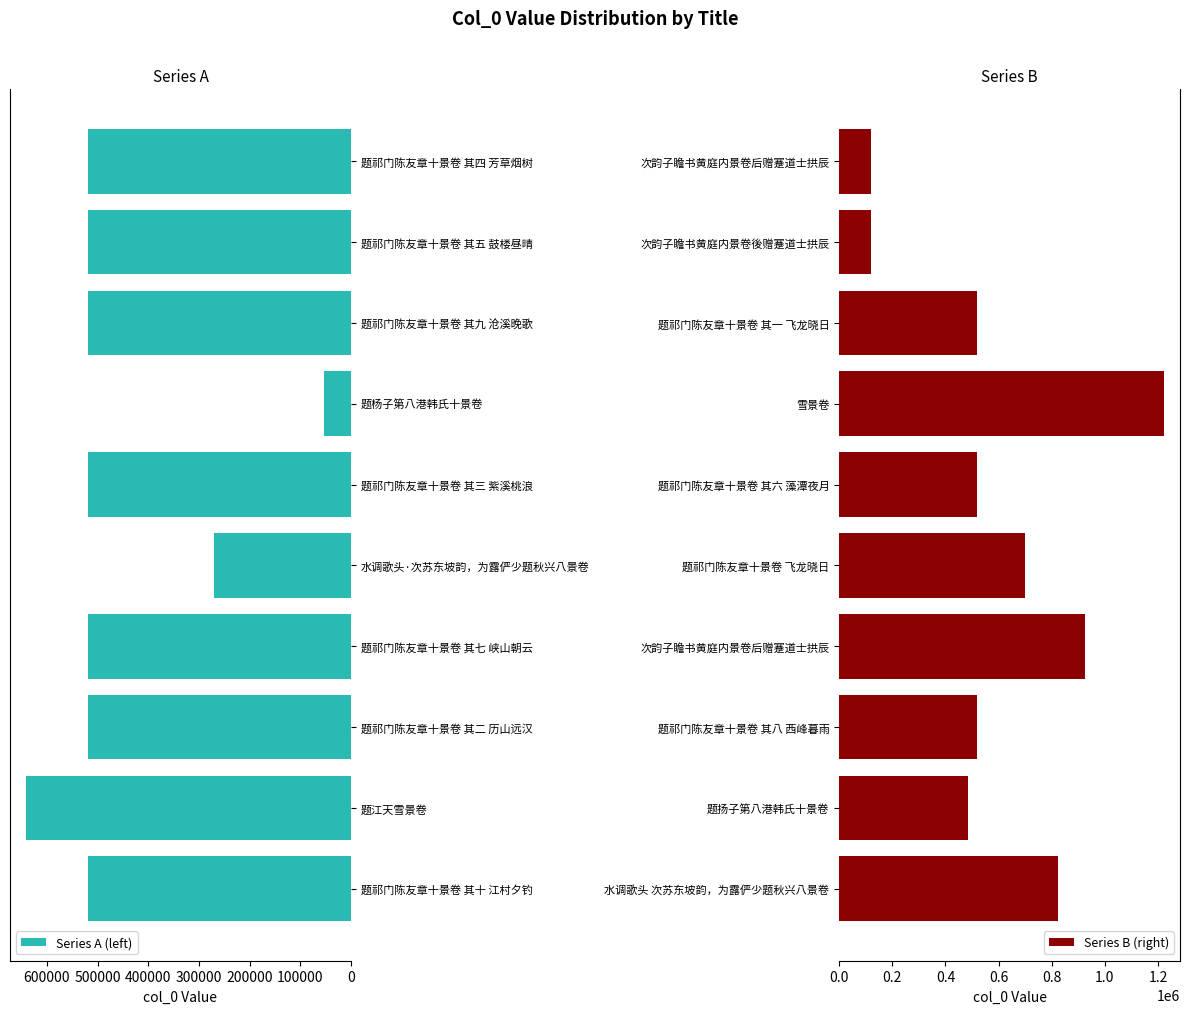

Which series has the largest range (max minus min)?

Series B (right)